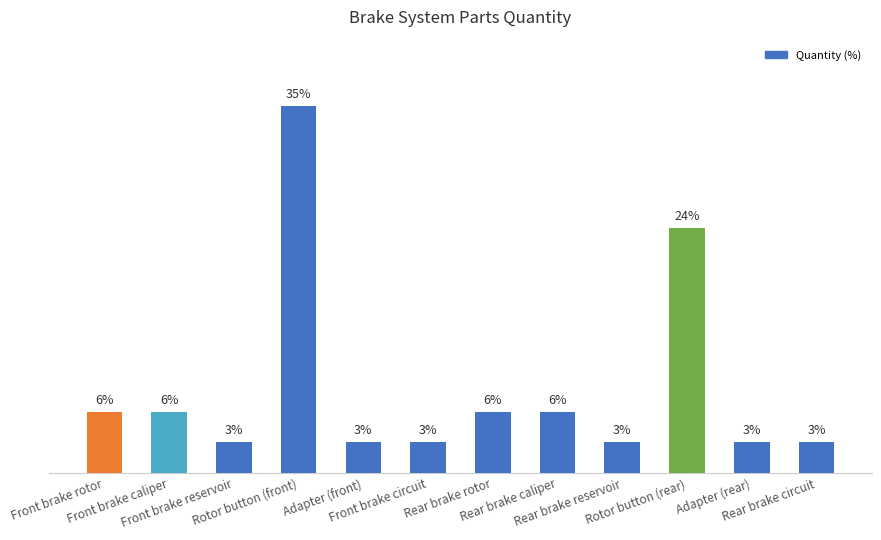

What is the ratio of the value at Front brake rotor to the value at Rotor button (front)?

0.2